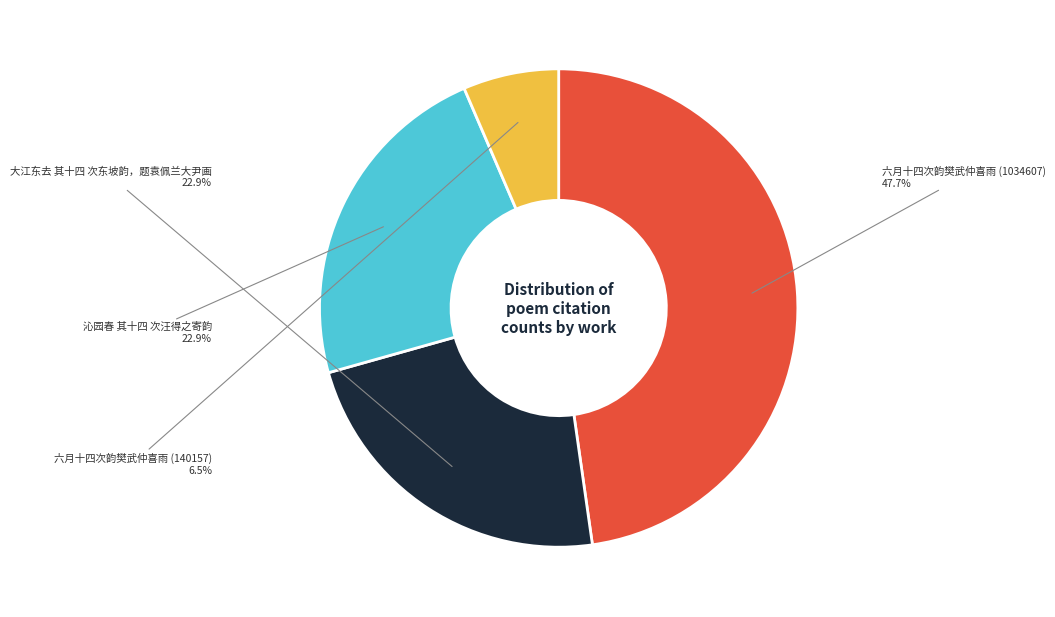

What percentage do 六月十四次韵樊武仲喜雨 (1034607) and 大江东去 其十四 次东坡韵，题袁佩兰大尹画 together represent?

70.6%